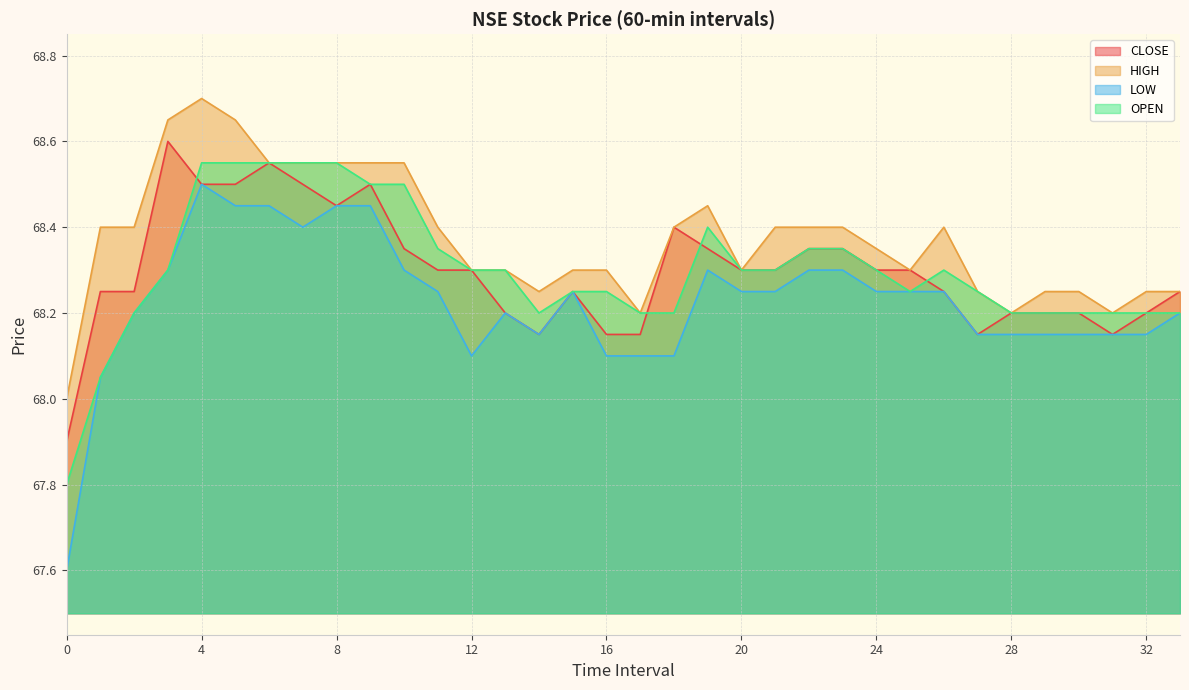

Which series has the largest total across all categories?

HIGH